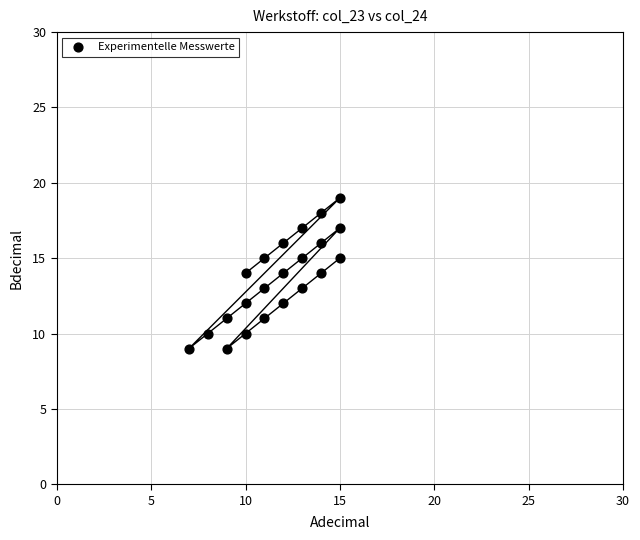

What is the range of Y values (max minus min)?

10